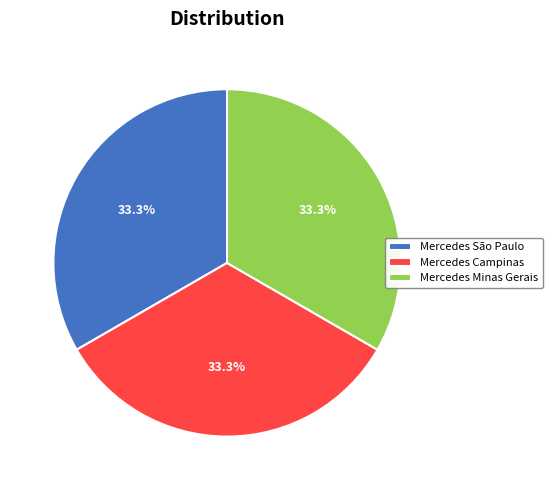

Is Mercedes São Paulo the majority of the pie?

No